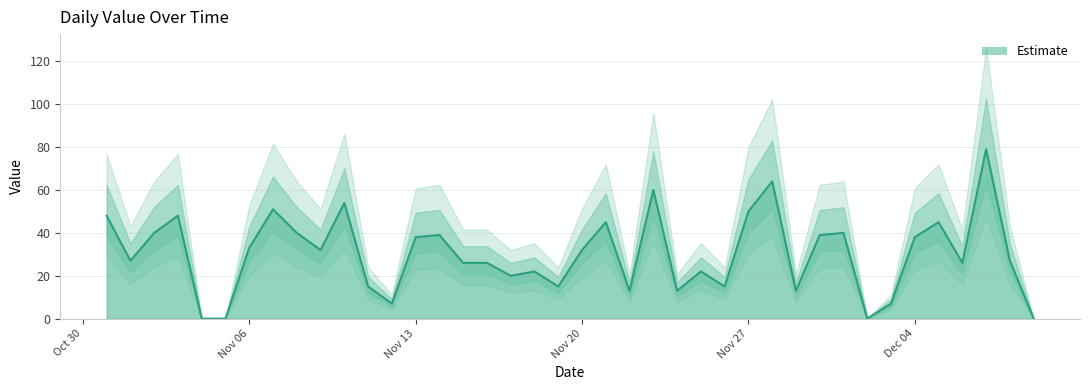

Is it true that the value at Nov 06 is 44?

False